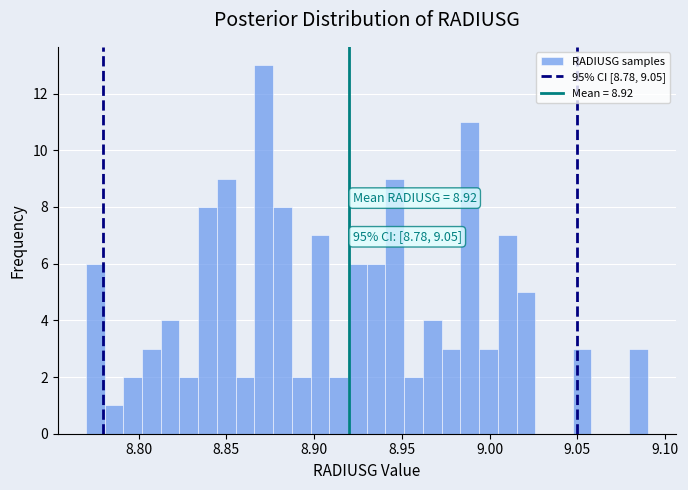

Around what value on the x-axis is the tallest bar? Give the approximate position of its centre, as read against the axis.

8.870